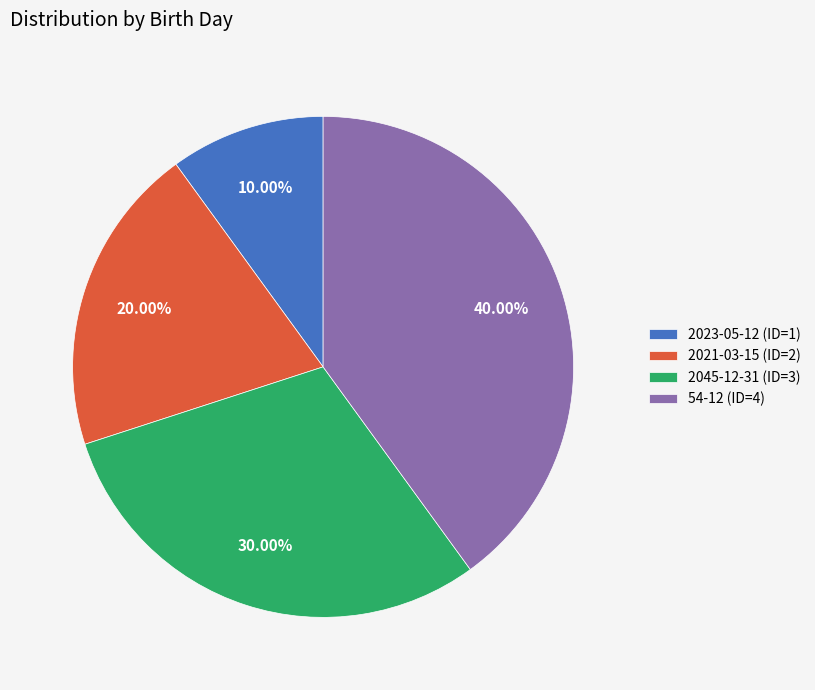

To the nearest percent, what is the difference between the largest and smallest slice percentages?

30%